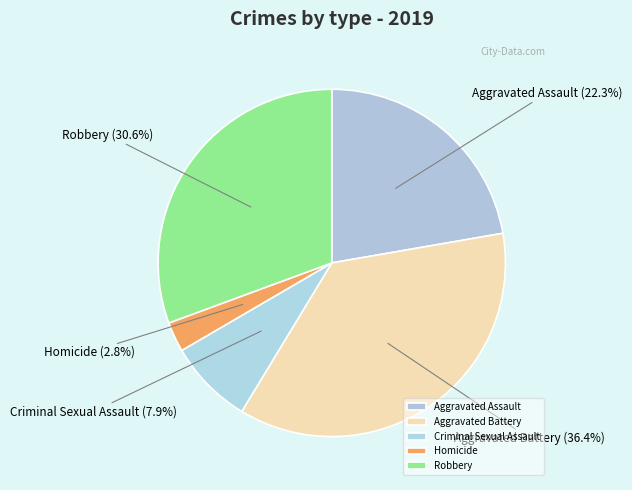

To the nearest percent, what is the combined percentage of Criminal Sexual Assault and Aggravated Assault?

30%